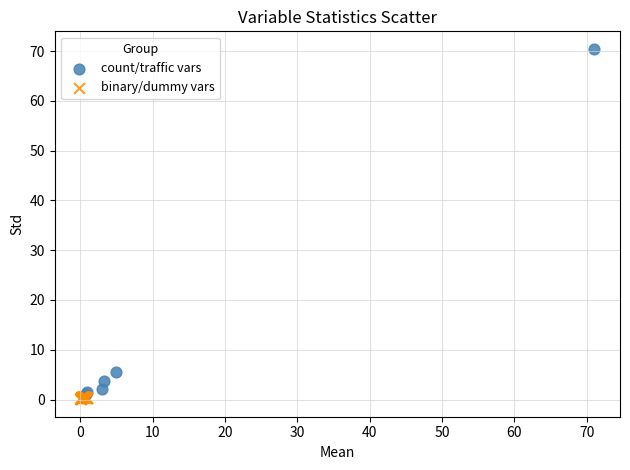

Which series has the largest Y range (max minus min)?

count/traffic vars